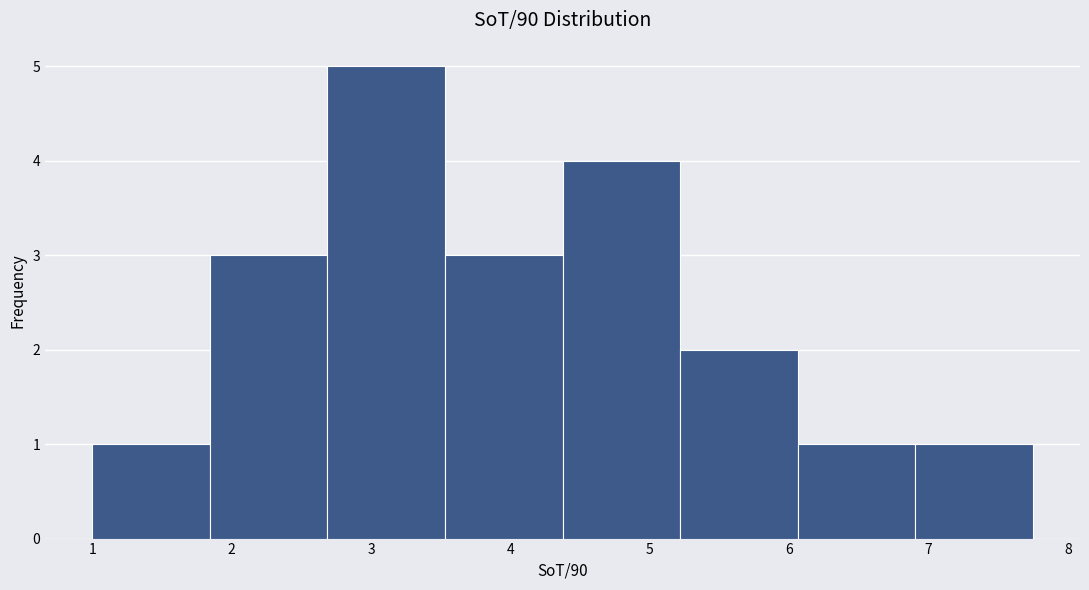

What is the height of the bar covering 4.4 to 5.2 on the x-axis? Neither the bar edges nor the heights are printed on the chart, so give them approximately, as read against the axes.

4